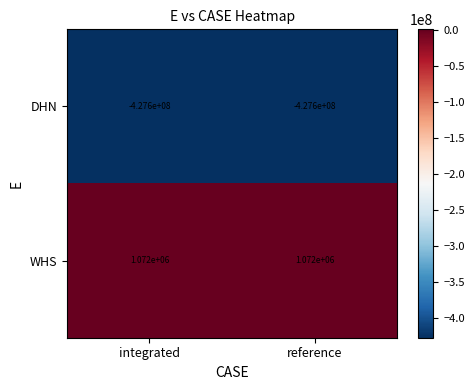

Which series has the largest total across all categories?

WHS